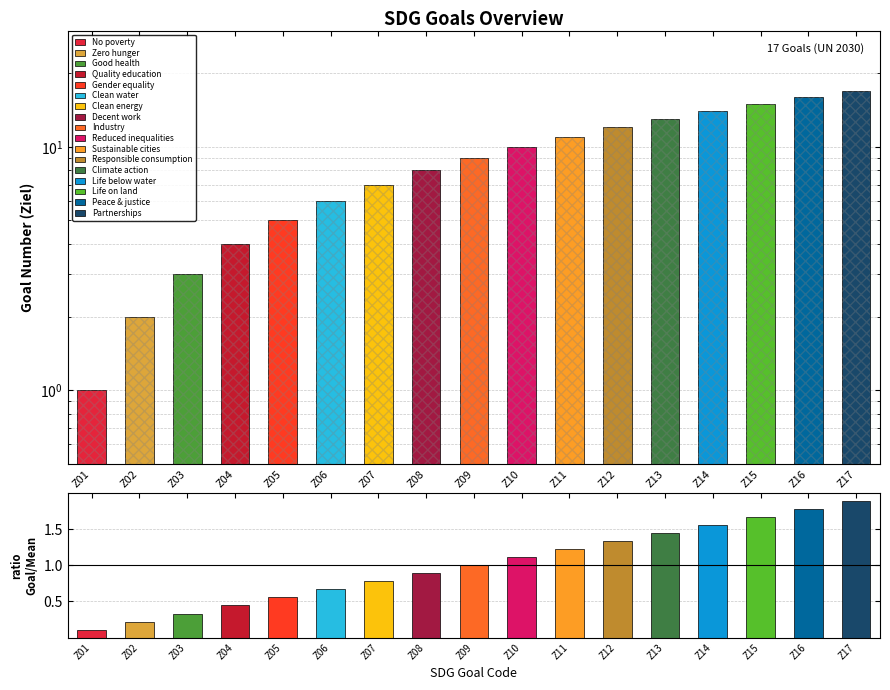

What is the smallest value displayed?

0.1